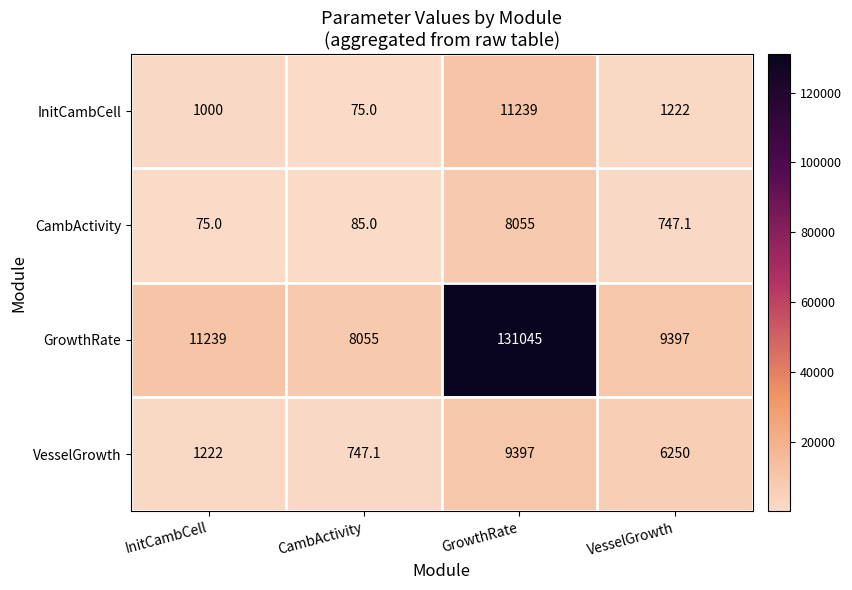

At which category is the sum across all series the highest?

GrowthRate